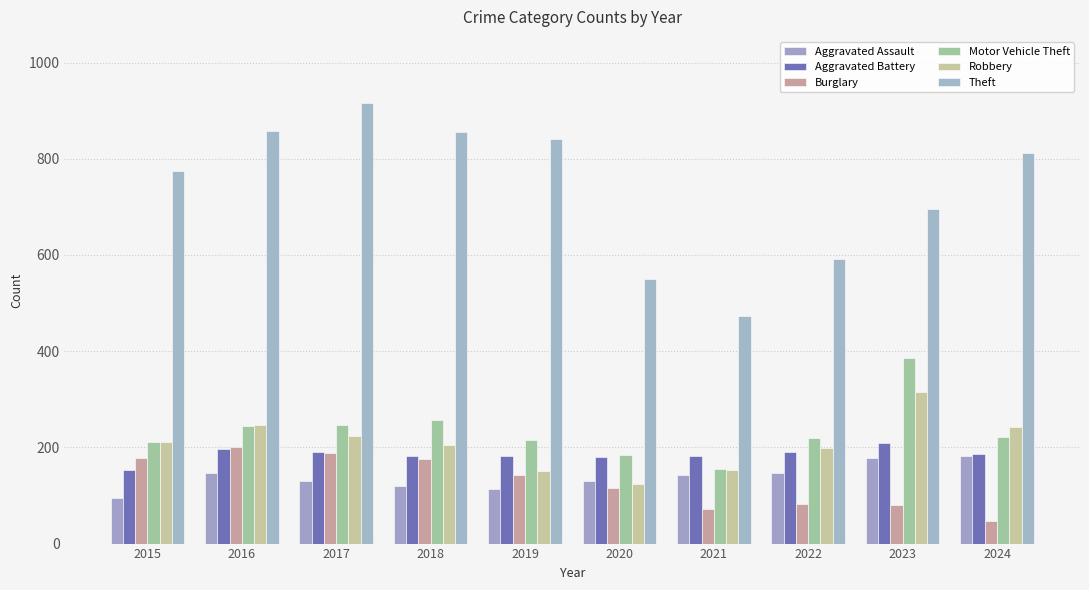

Which category has the lowest value in the Motor Vehicle Theft series?

2021